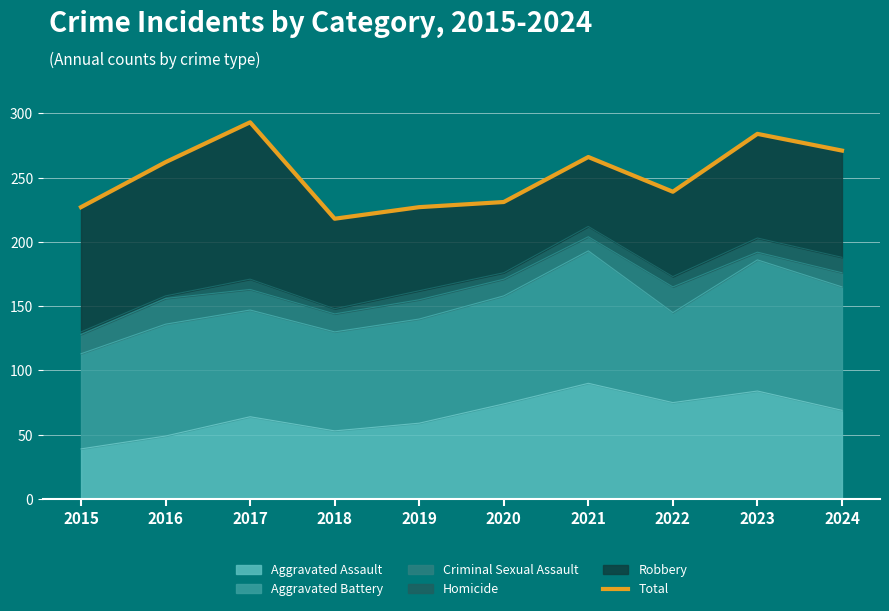

What is the value of the 10th point from the left?

271